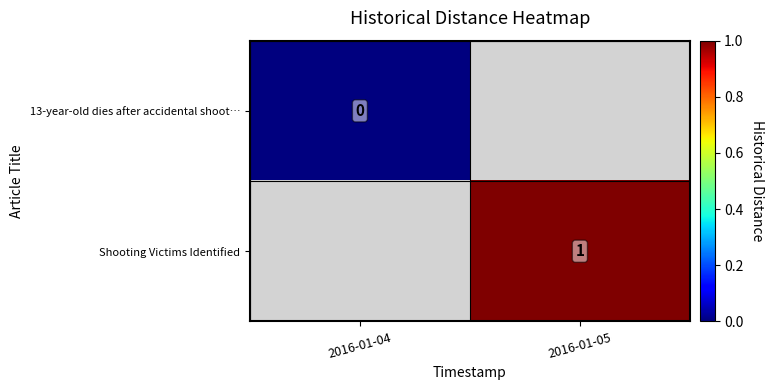

Which series has the largest range (max minus min)?

13-year-old dies after accidental shoot…